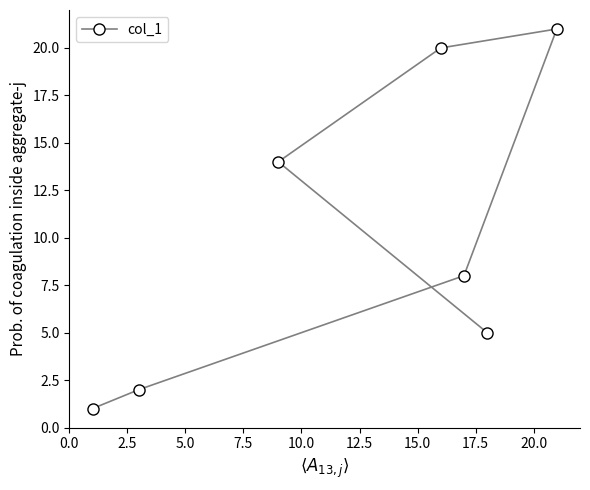

What is the average value?

10